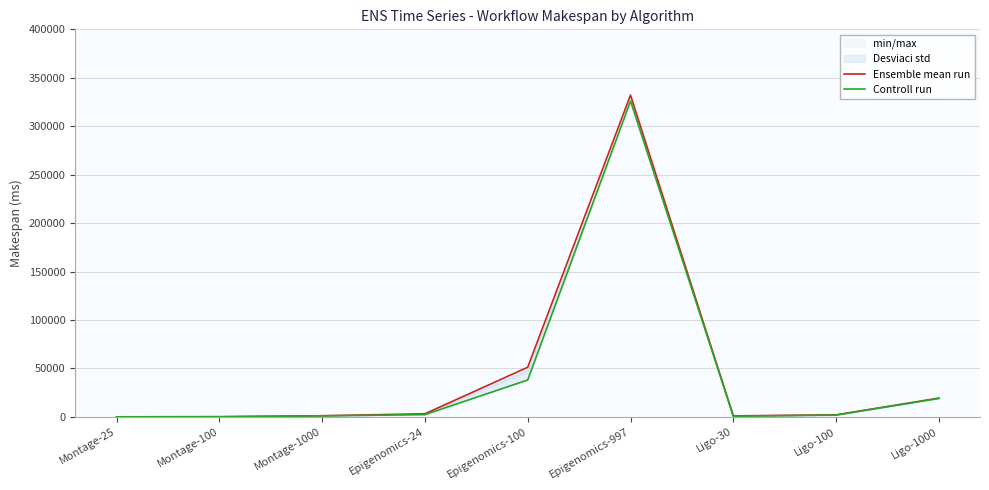

Is this an area chart (filled region under the line)?

No